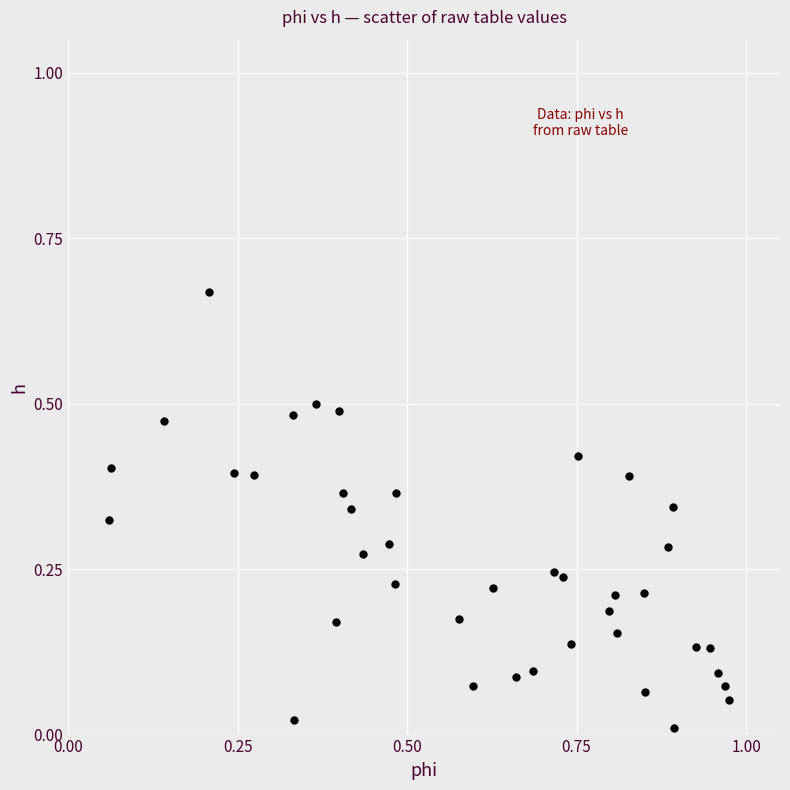

What is the range of X values (max minus min)?

0.9